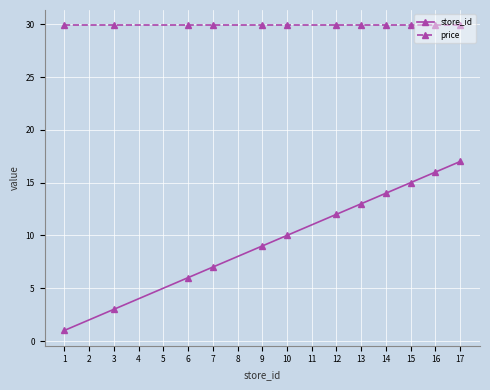

At which category is the sum across all series the highest?

17